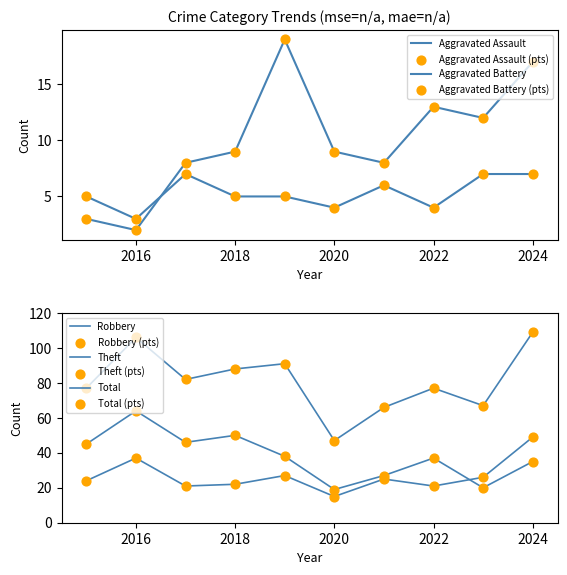

What are all the series names shown in the legend?

Aggravated Assault, Aggravated Battery, Robbery, Theft, Total